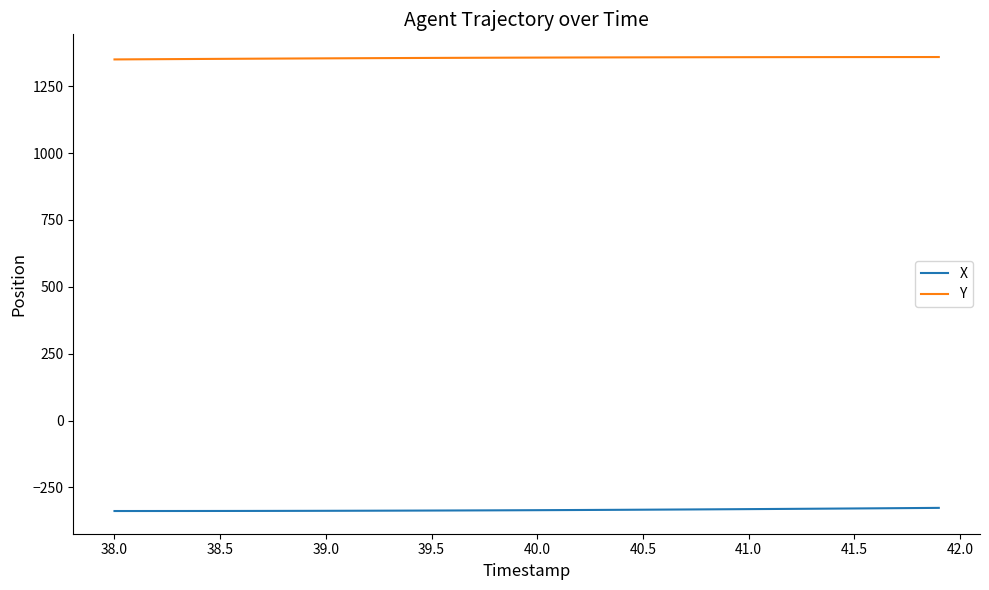

Rank the series by their maximum value, from highest to lowest.

Y, X